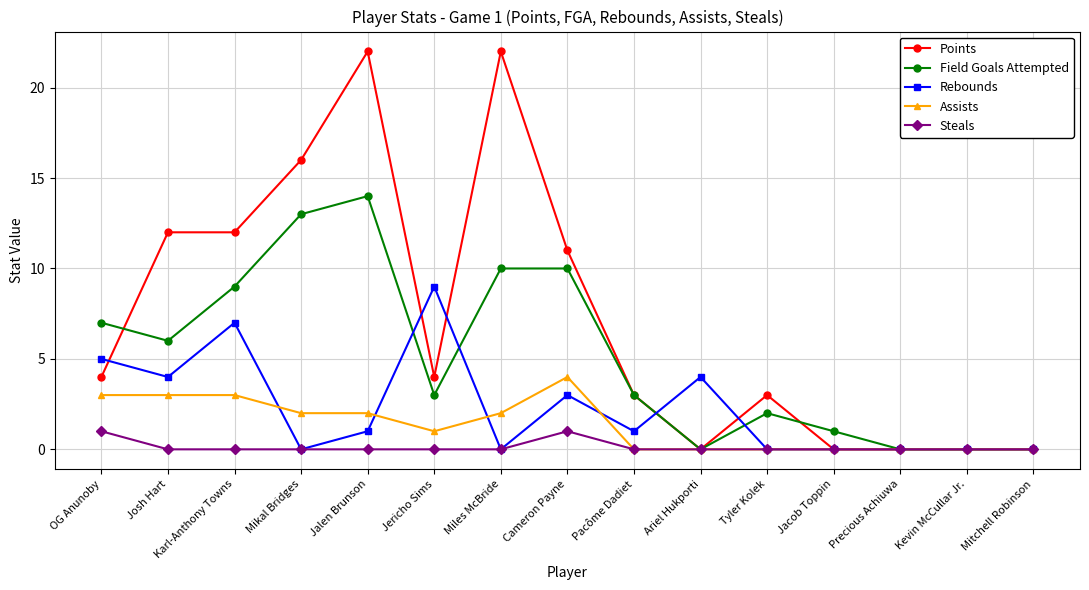

What is the difference between the Rebounds values at Jericho Sims and Mikal Bridges?

9